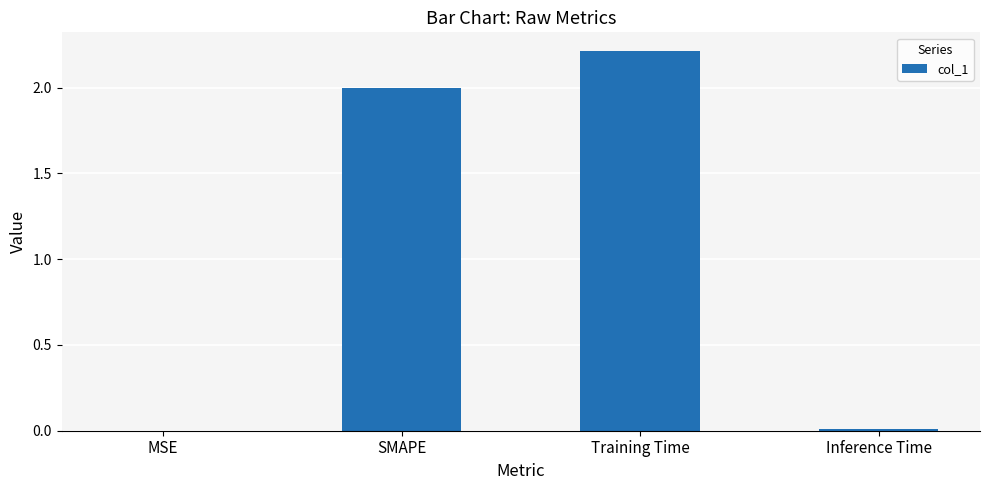

What is the ratio of the value at SMAPE to the value at Training Time?

0.9